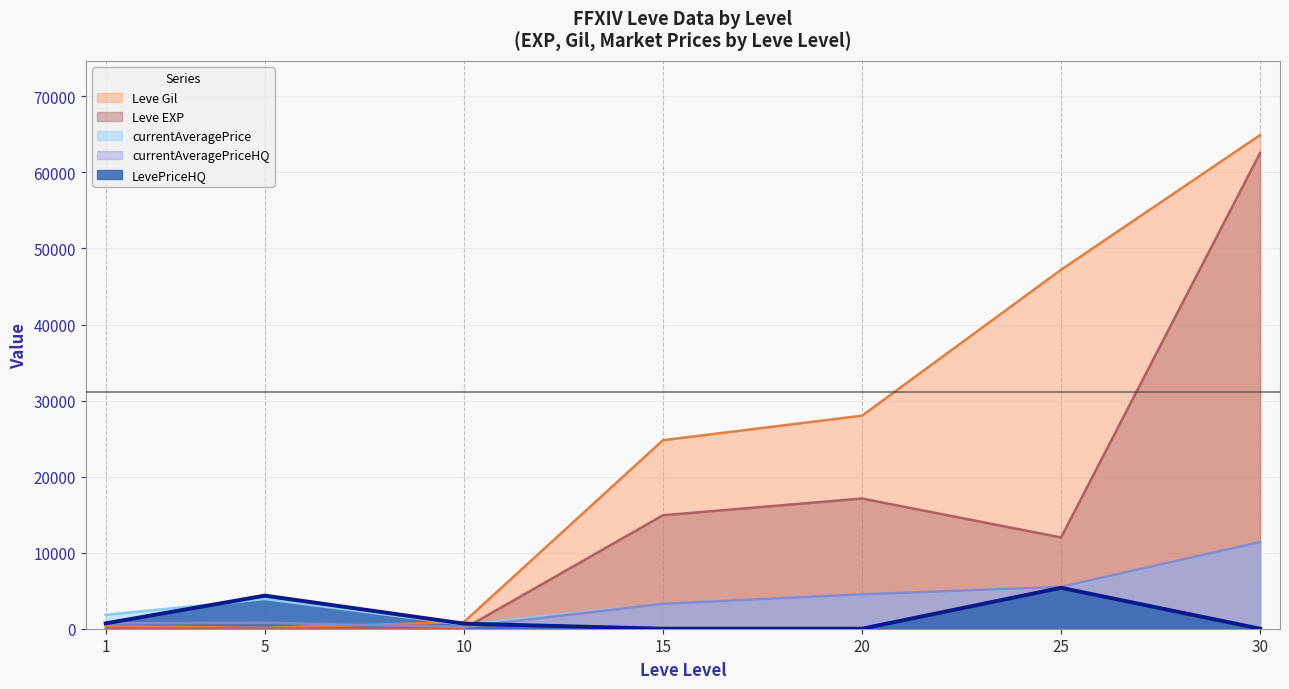

Reading right to left, transcribe all the data shown in this chart.

Leve EXP: 62560	12000	17120	14920	7	1	1
Leve Gil: 64910	47200	28010	24790	880	110	330
currentAveragePrice: 11400	5405	4519	3279	534	3907	1820
currentAveragePriceHQ: 11400	5501	4519	3279	221	777	707
LevePriceHQ: 0	5382	0	0	668	4354	707